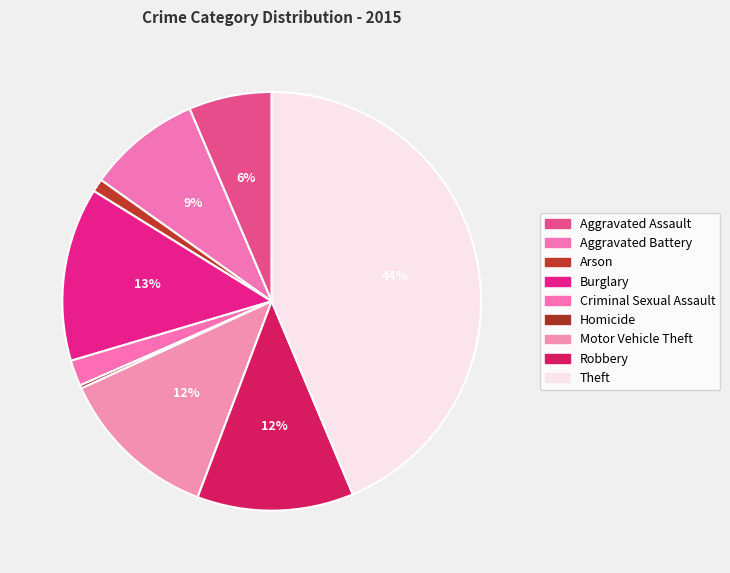

Which has a higher value, Arson or Theft?

Theft